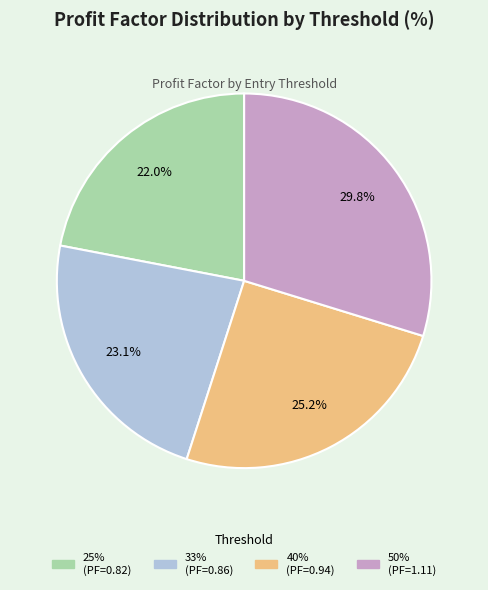

How much of the chart is everything except 40%?

74.8%